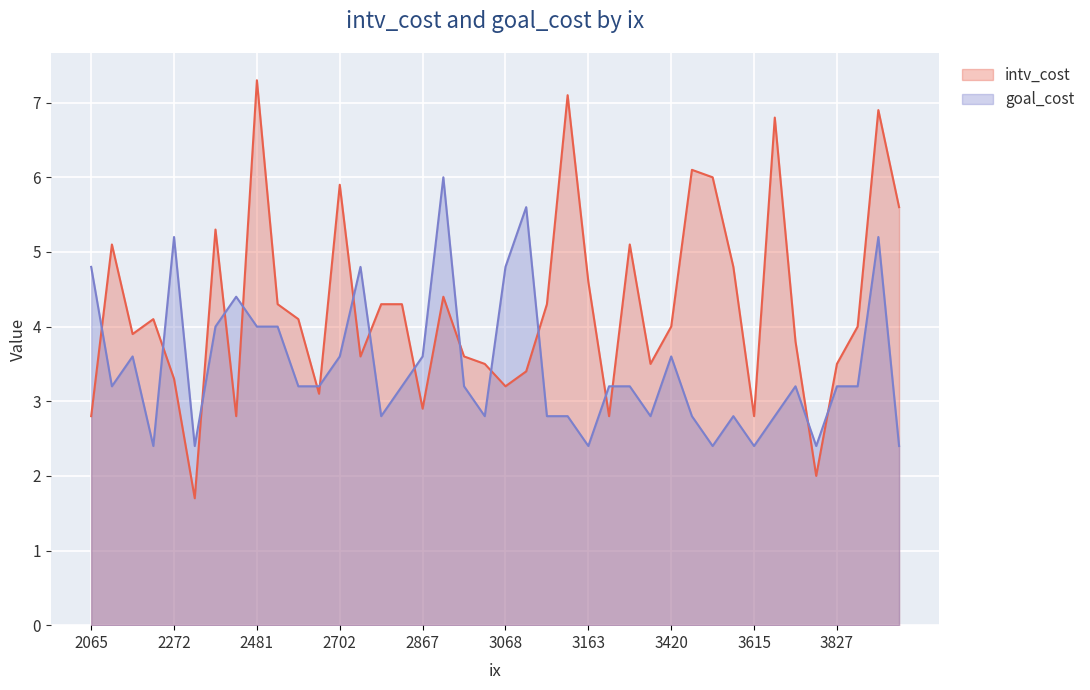

How many distinct data groups are displayed?

2